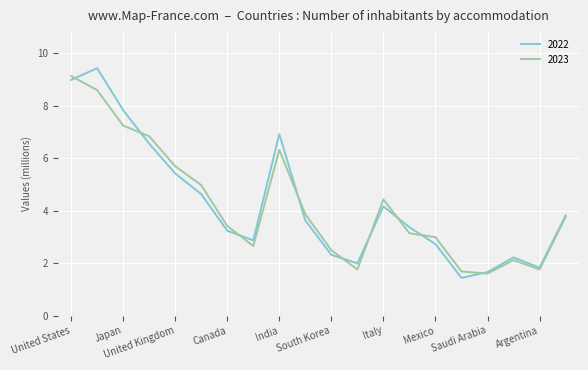

Which series has the largest range (max minus min)?

2022